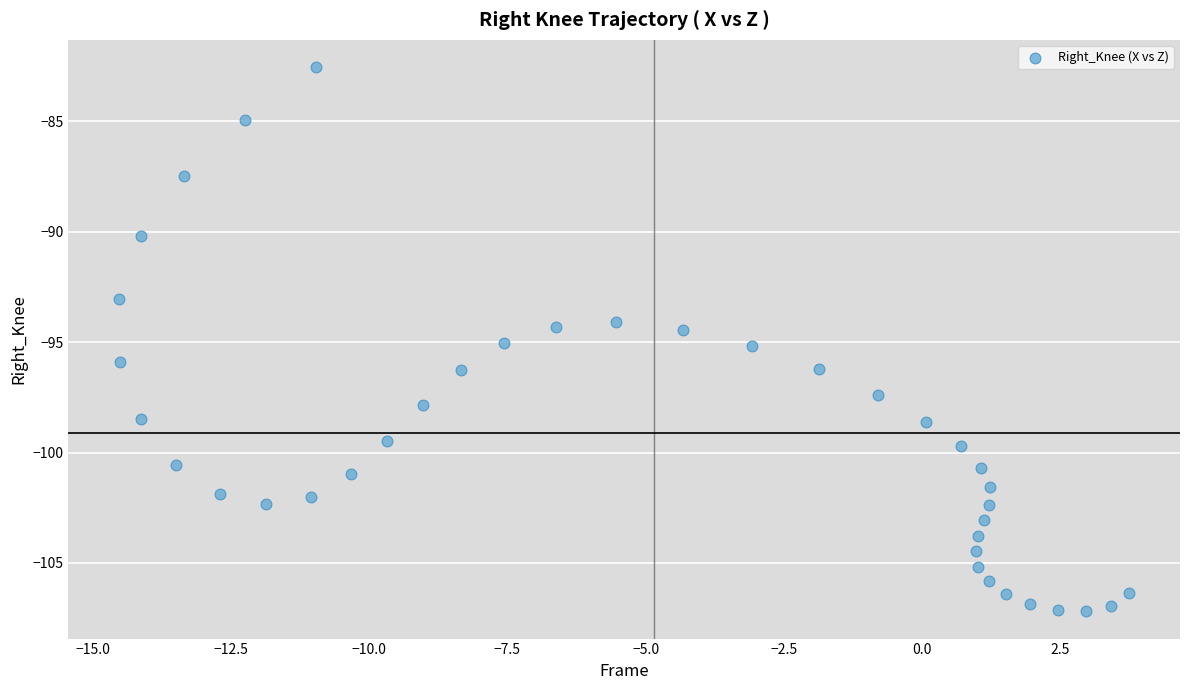

What is the range of Y values (max minus min)?

24.7